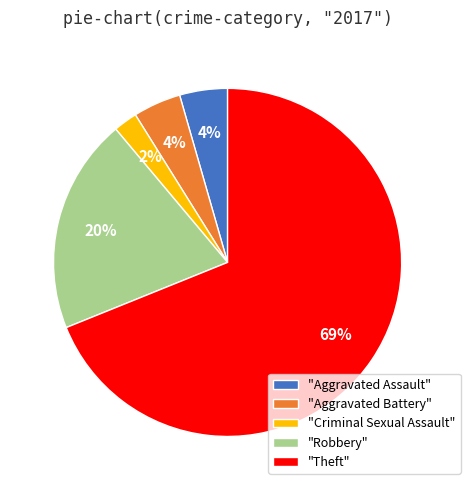

True or false: "Aggravated Assault" accounts for 11% of the total.

False